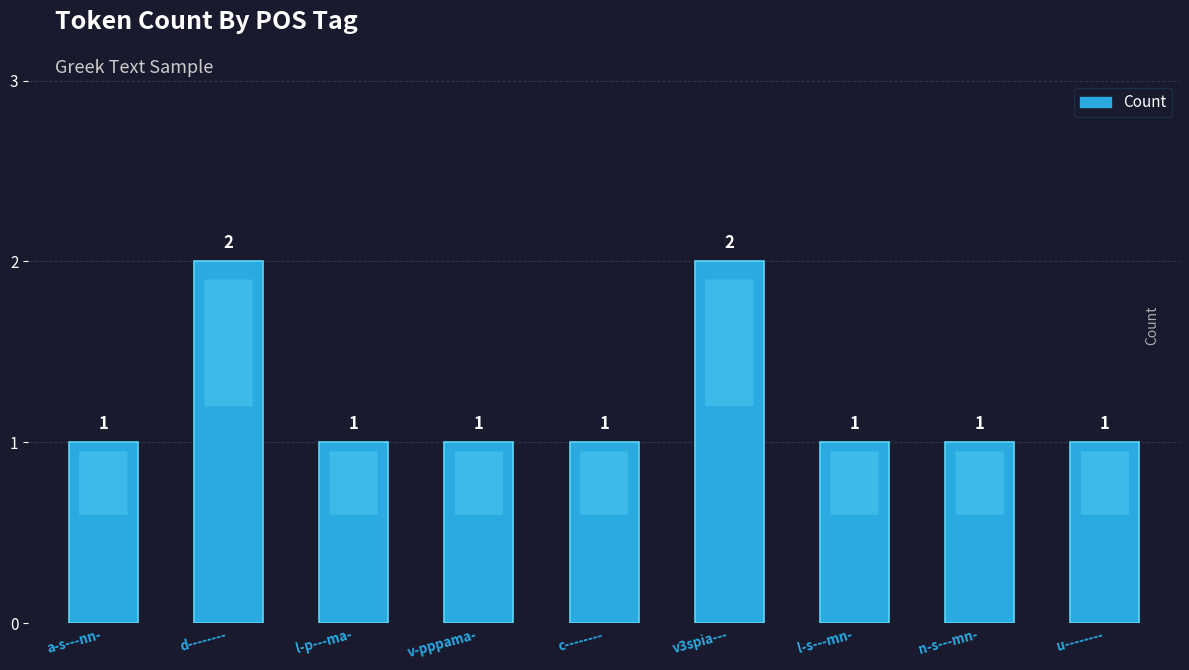

Approximately how many times larger is the value at v3spia--- compared to d--------?

1.0